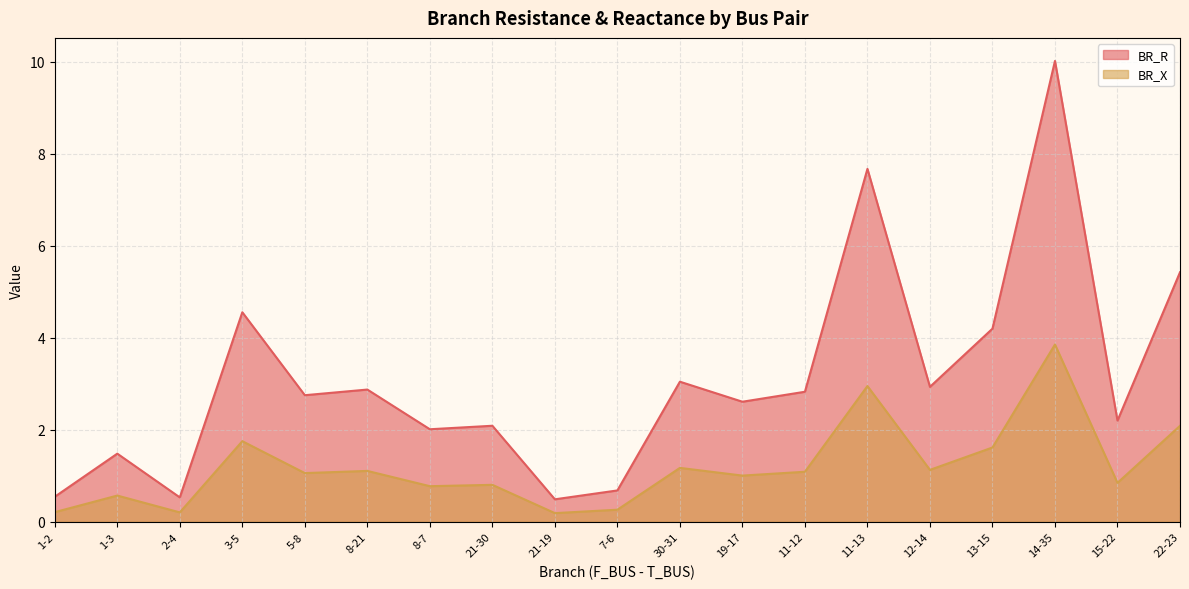

What is the difference between the second highest and second lowest values in the BR_R series?

7.1